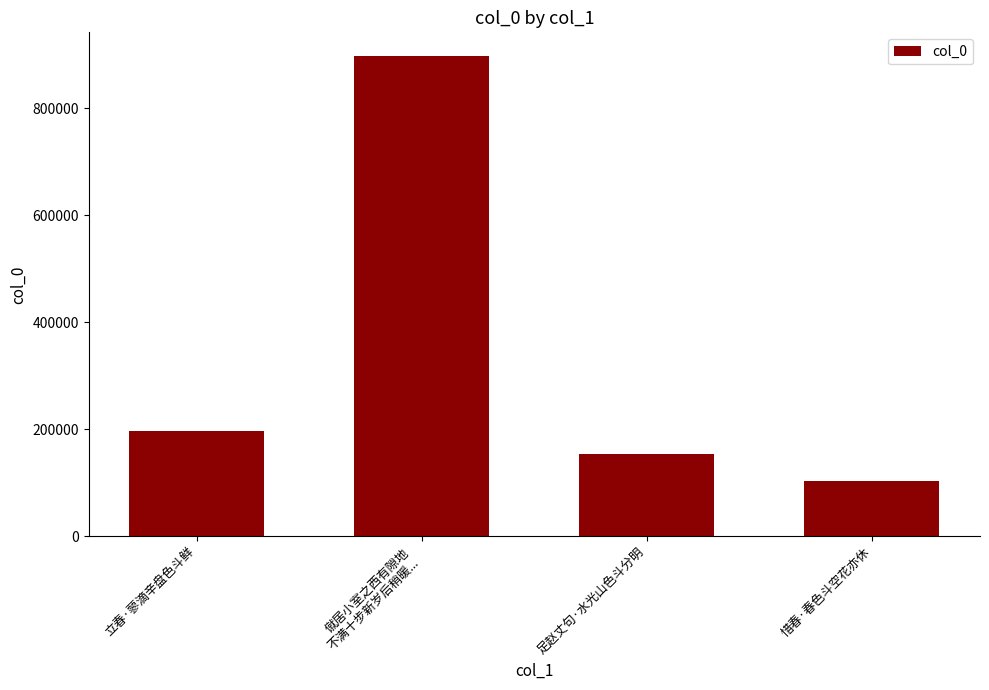

The value at 立春·蓼滴辛盘色斗鲜 is 196205. True or false?

True